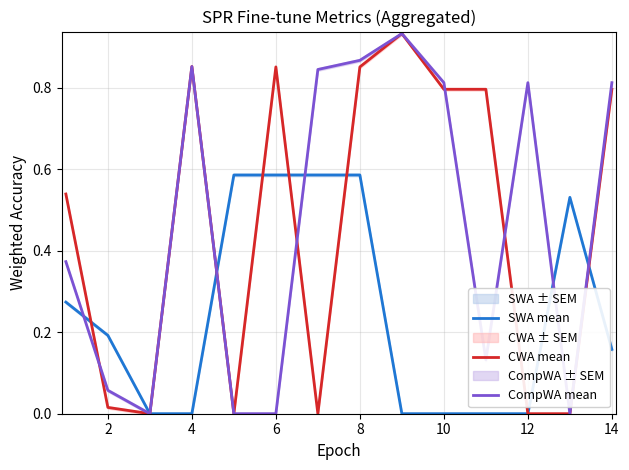

What is the difference between the maximum and minimum values in the CWA mean series?

0.9